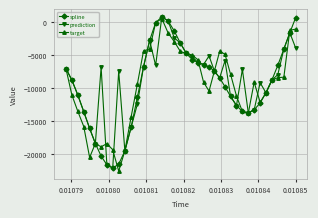

How many lines are shown in the chart?

3